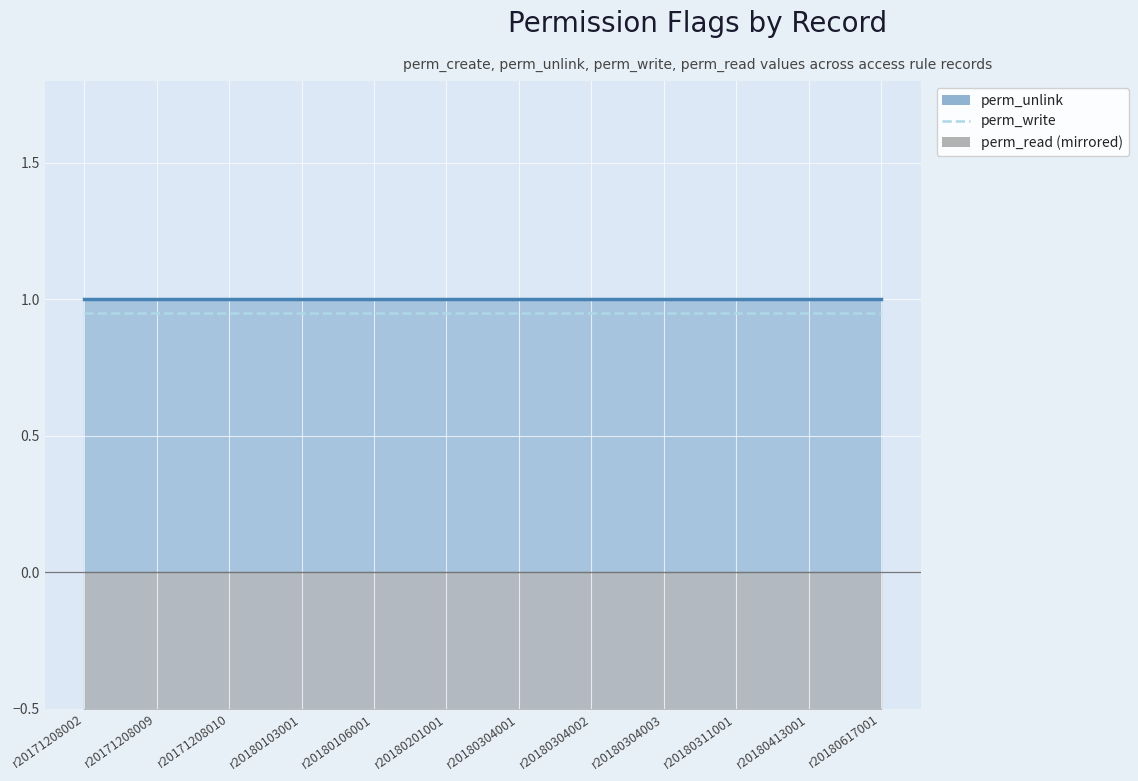

How many series are shown in this chart?

3